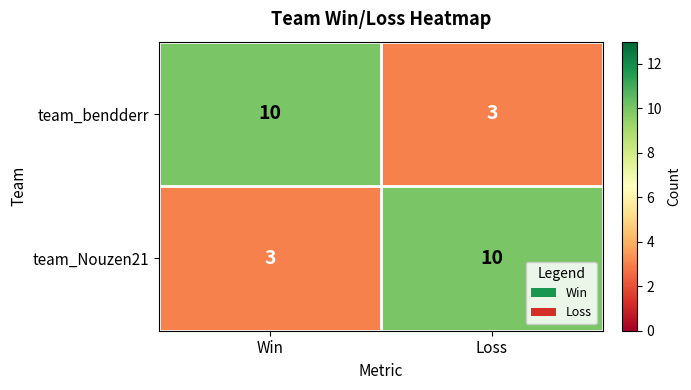

At which label does team_Nouzen21 reach its minimum?

Win